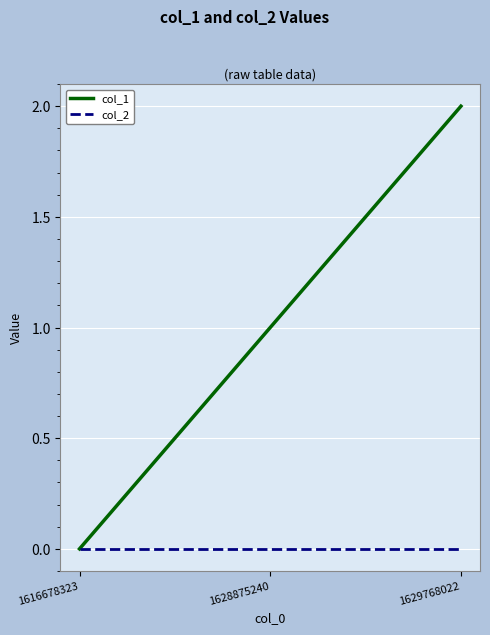

How many series are shown in this chart?

2